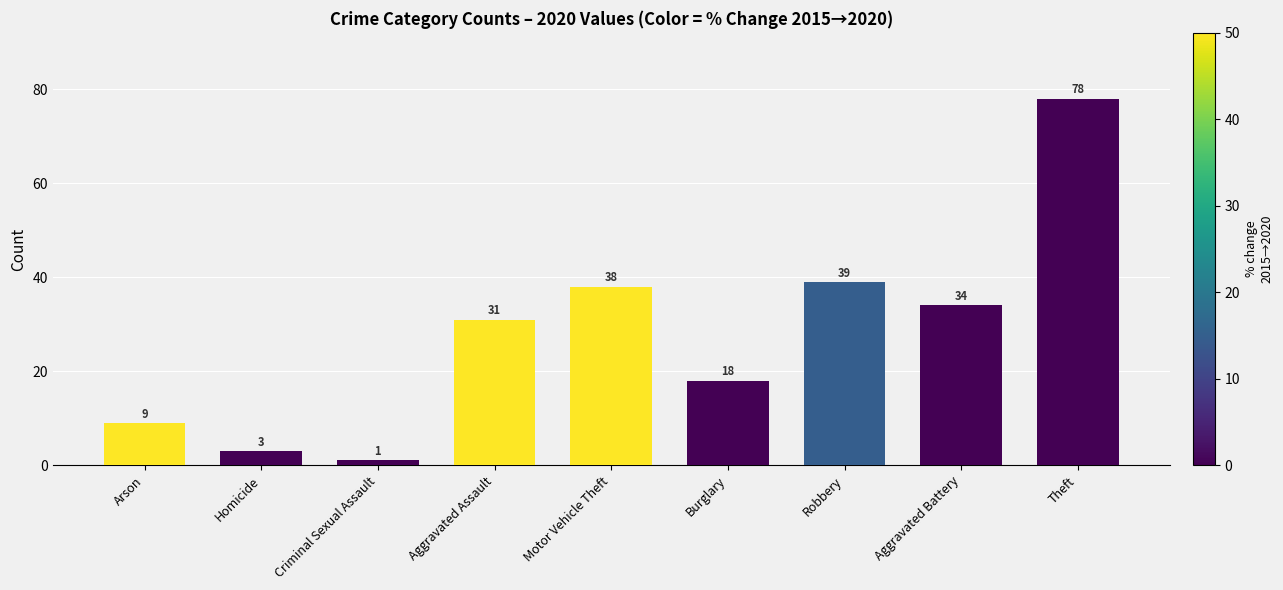

The value at Aggravated Battery is 34. True or false?

True